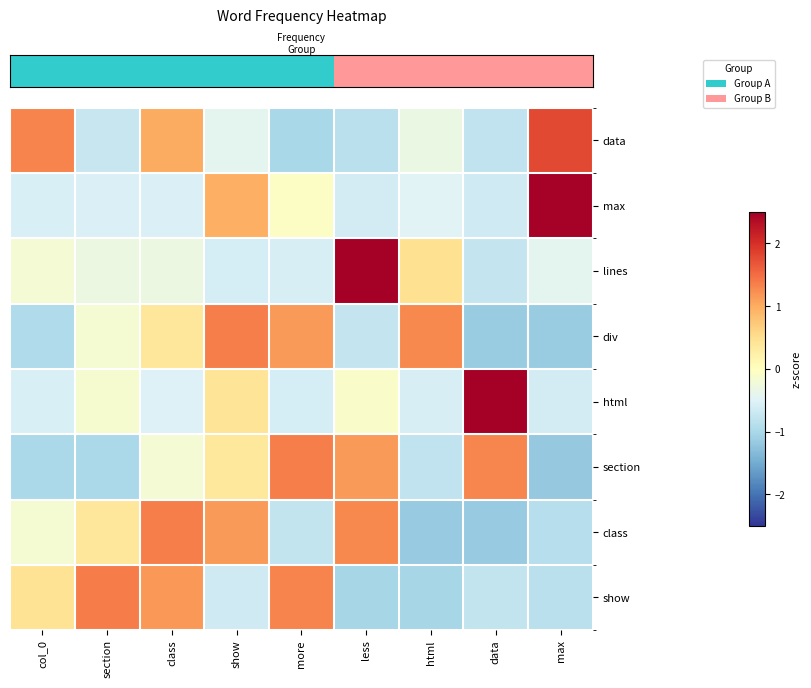

Reading left to right, transcribe all the data shown in this chart.

row_0: col_0=1.3	section=-0.7	class=1.0	show=-0.4	more=-1.0	less=-0.8	html=-0.3	data=-0.8	max=1.8
row_1: col_0=-0.5	section=-0.5	class=-0.5	show=1.0	more=-0.1	less=-0.6	html=-0.5	data=-0.7	max=2.5
row_2: col_0=-0.2	section=-0.3	class=-0.3	show=-0.6	more=-0.6	less=2.7	html=0.5	data=-0.8	max=-0.4
row_3: col_0=-1.0	section=-0.2	class=0.4	show=1.3	more=1.1	less=-0.8	html=1.3	data=-1.1	max=-1.1
row_4: col_0=-0.6	section=-0.1	class=-0.5	show=0.4	more=-0.6	less=-0.1	html=-0.6	data=2.7	max=-0.6
row_5: col_0=-1.0	section=-1.0	class=-0.2	show=0.4	more=1.4	less=1.1	html=-0.8	data=1.3	max=-1.2
row_6: col_0=-0.2	section=0.4	class=1.4	show=1.1	more=-0.8	less=1.3	html=-1.2	data=-1.2	max=-0.9
row_7: col_0=0.4	section=1.4	class=1.2	show=-0.7	more=1.3	less=-1.0	html=-1.0	data=-0.8	max=-0.8